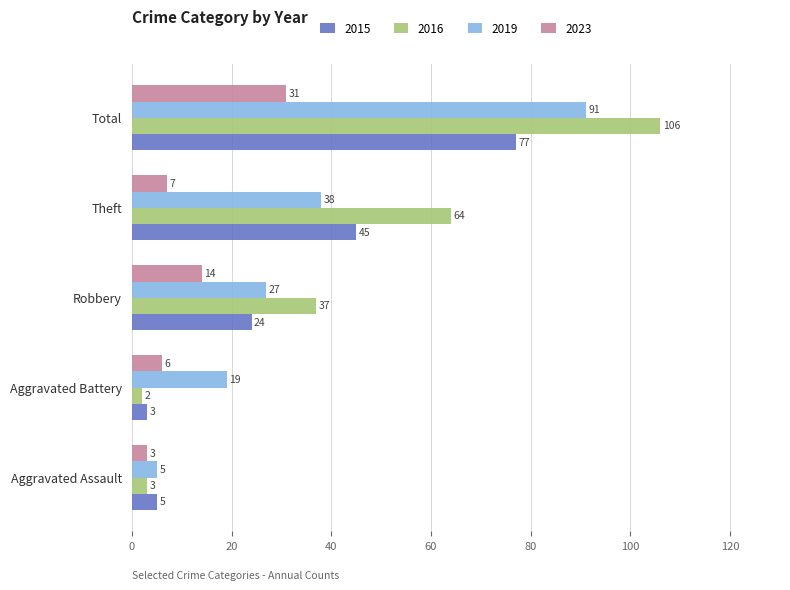

How many distinct data groups are displayed?

4